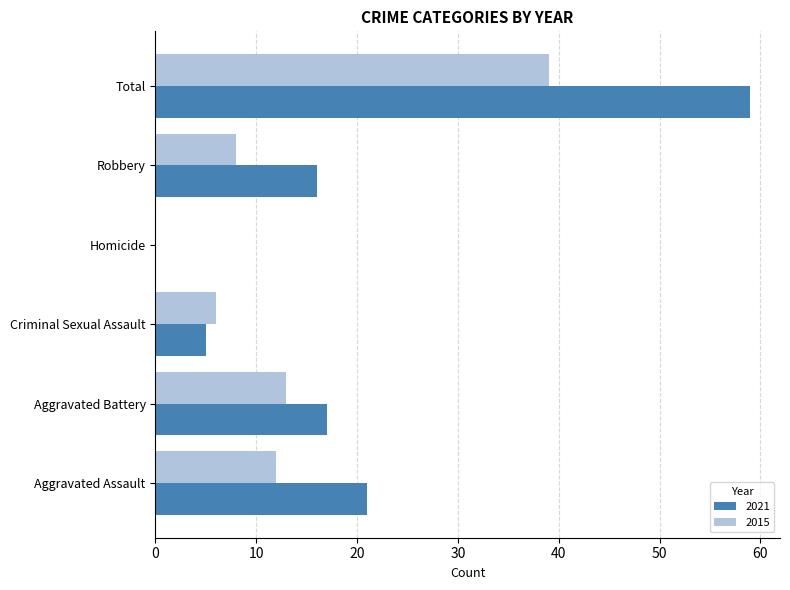

What value does the 2015 series have at Criminal Sexual Assault, to the nearest 10?

10